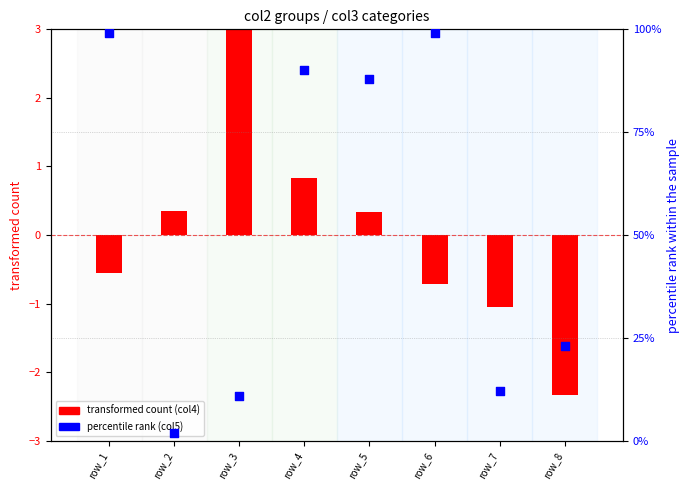

At how many categories does at least one series exceed 86?

4